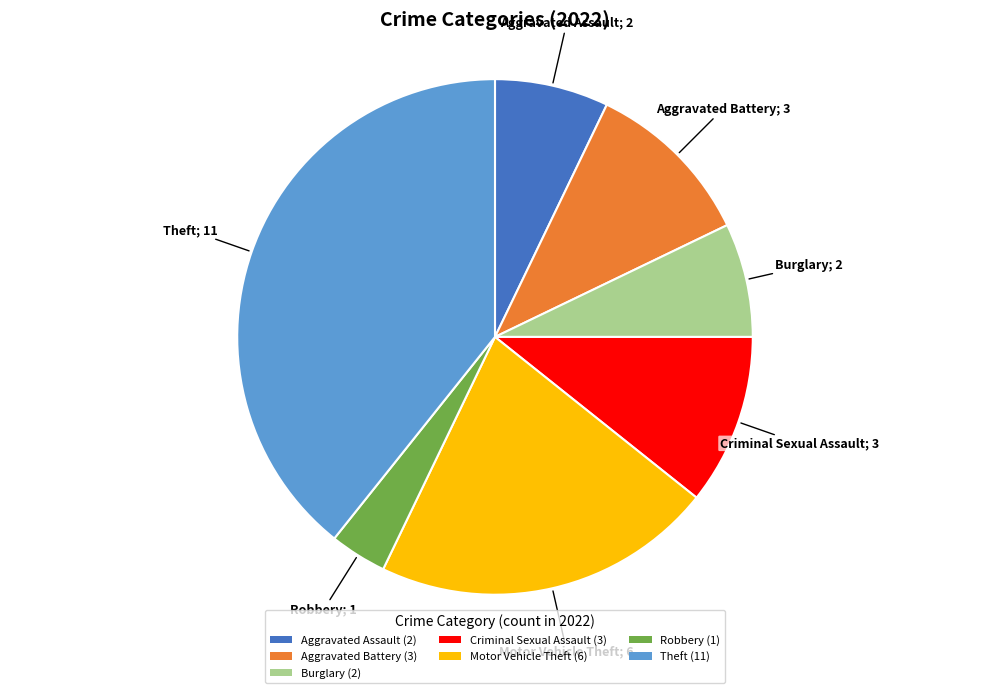

Between Robbery (1) and Aggravated Battery (3), which is larger?

Aggravated Battery (3)